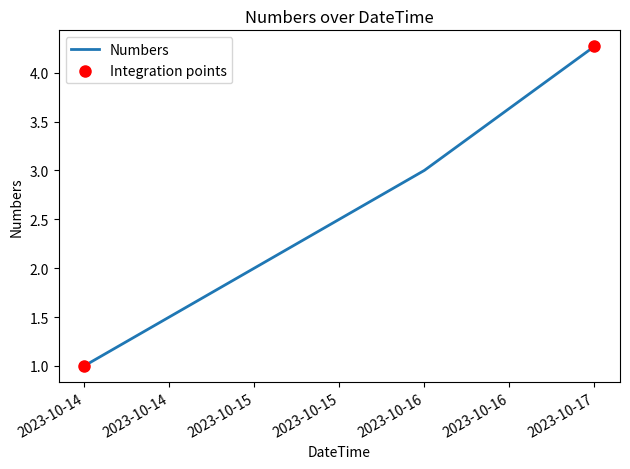

Which has a higher value, 2023-10-14 or 2023-10-17?

2023-10-17